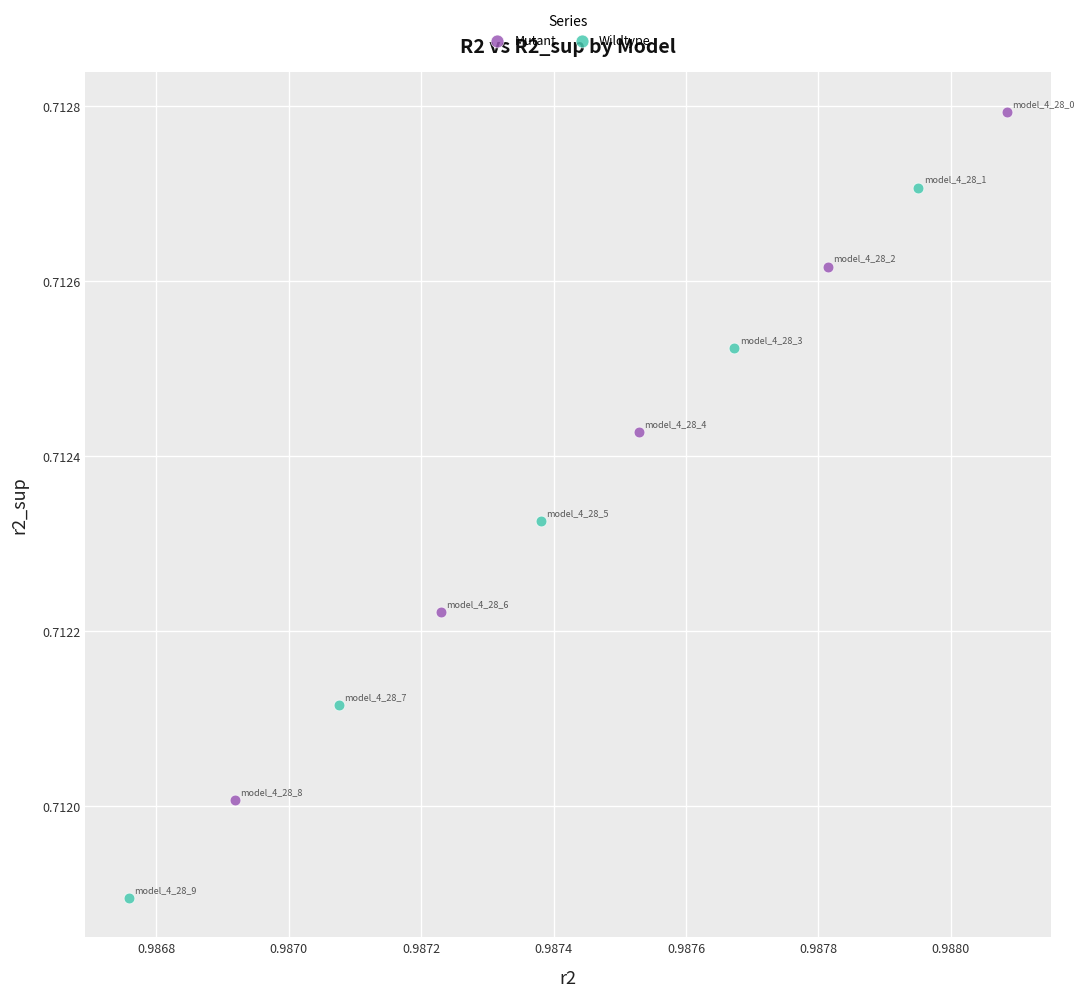

Which series has the widest spread of Y values?

Wildtype